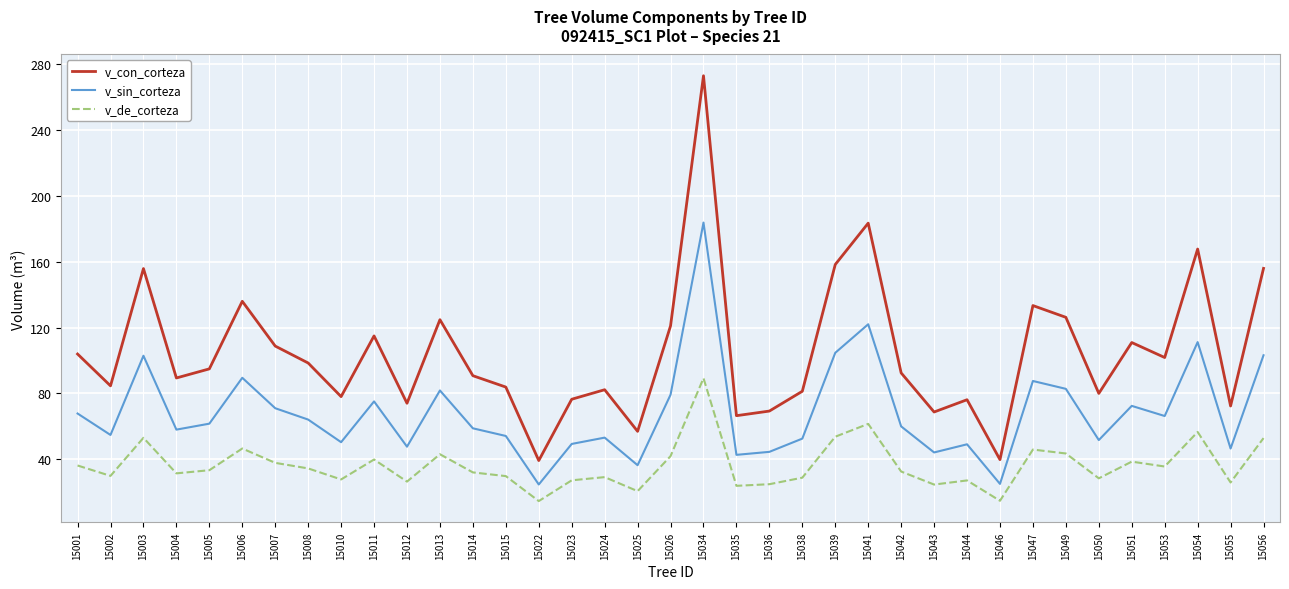

Is it true that v_sin_corteza equals 71.1 at 15012?

False